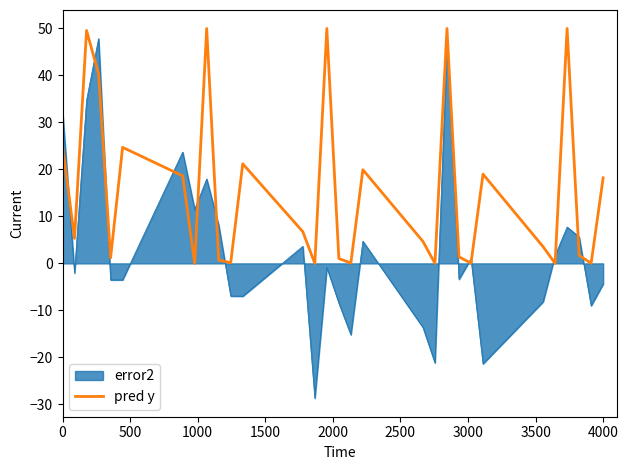

What is the maximum value for pred y?

50.0